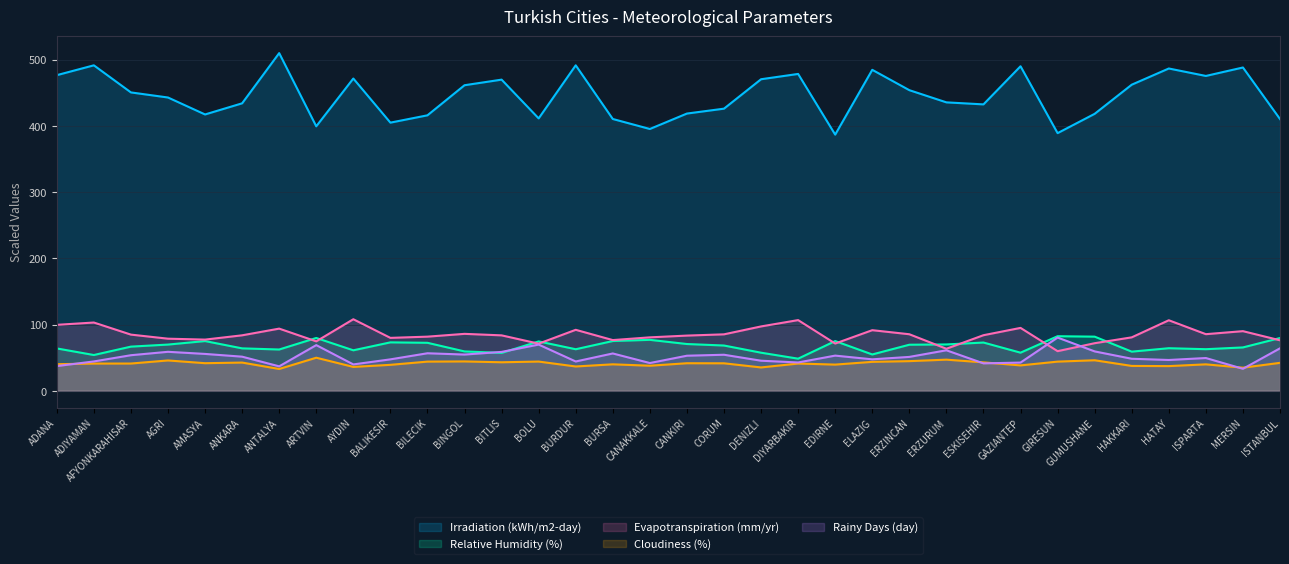

Rank the series at ADIYAMAN from lowest to highest value.

Cloudiness (%), Rainy Days (day), Relative Humidity (%), Evapotranspiration (mm/yr), Irradiation (kWh/m2-day)